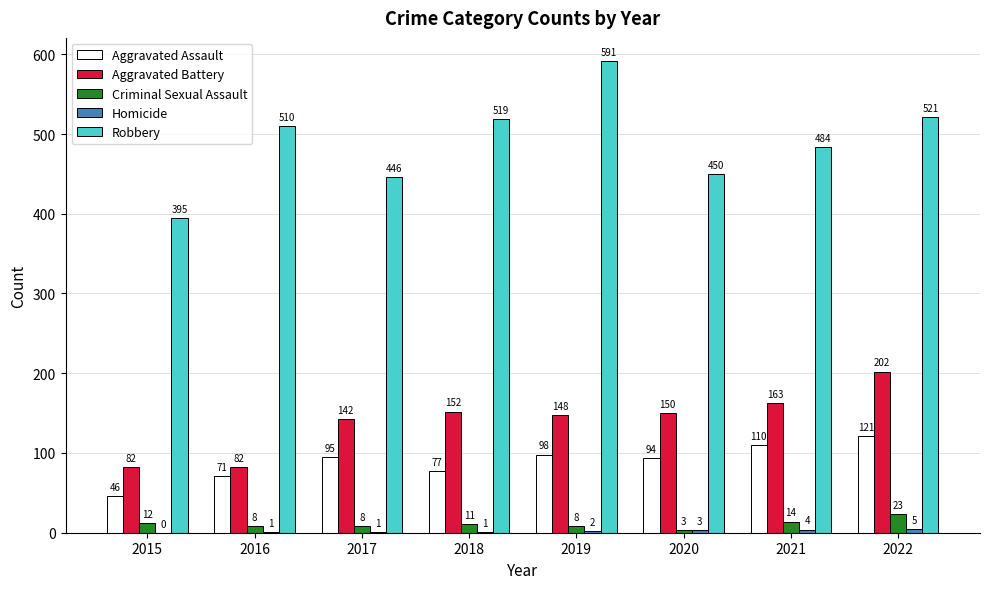

Are the bars grouped side by side (vs. stacked)?

Yes